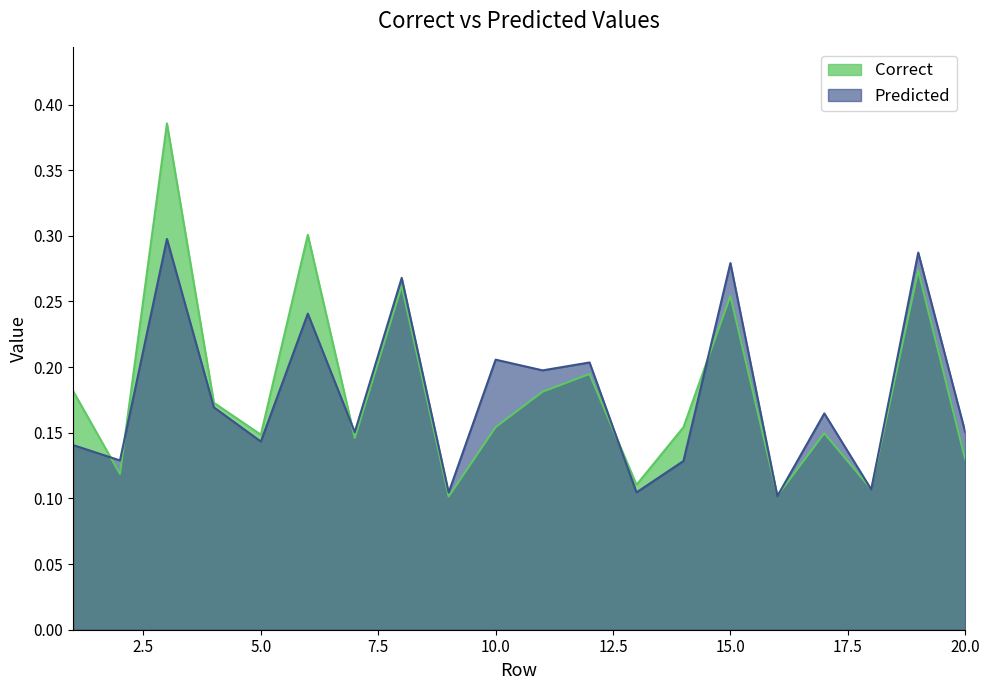

Does the chart display data point markers on the line(s)?

No